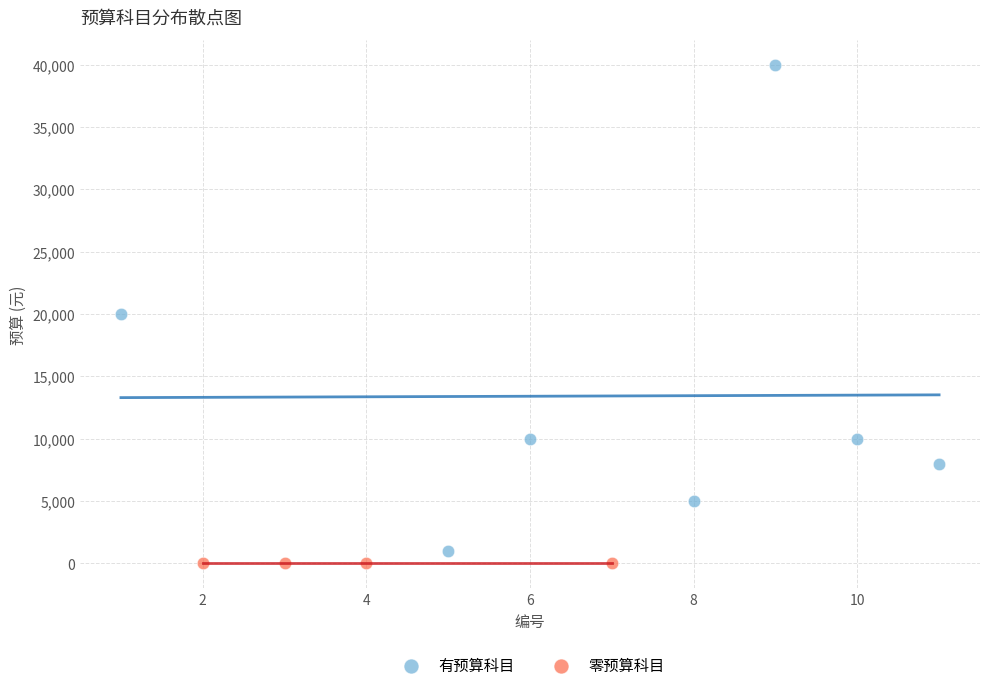

What are all the series names shown in the legend?

有预算科目, 零预算科目